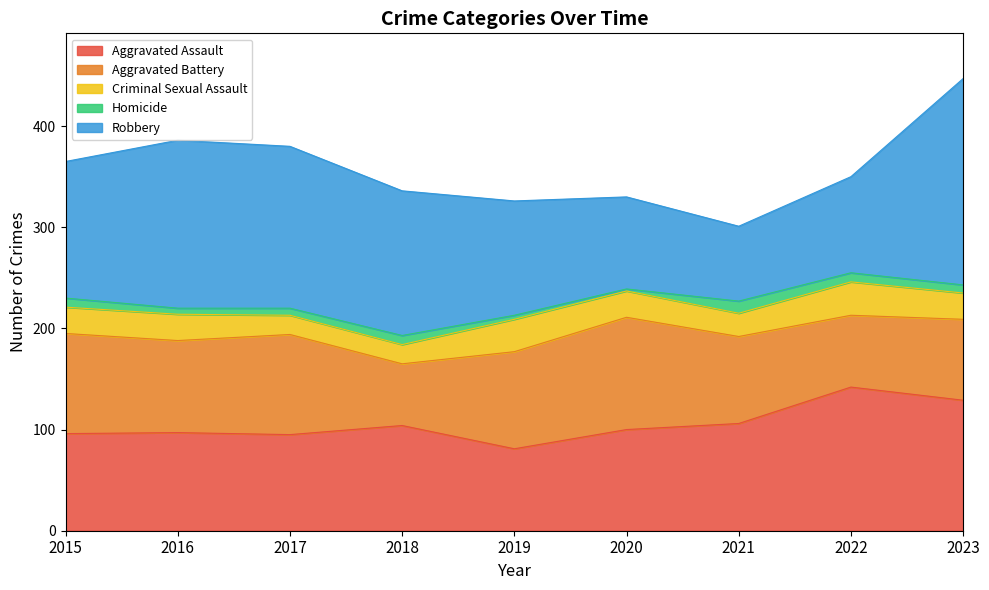

Reading left to right, what are all the values shown in this chart?

Aggravated Assault: 96	97	95	104	81	100	106	142	129
Aggravated Battery: 99	91	99	61	96	111	86	71	80
Criminal Sexual Assault: 26	26	19	19	32	26	23	33	26
Homicide: 9	6	7	9	4	2	12	9	8
Robbery: 135	166	160	143	113	91	74	95	204